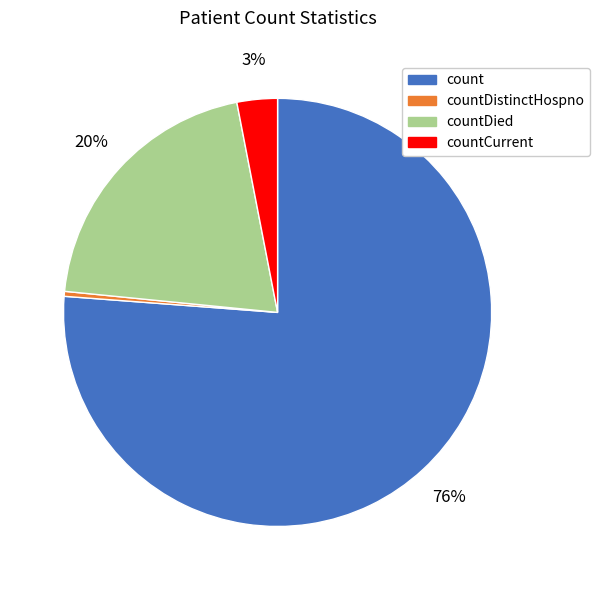

Count the number of slices in the pie.

4